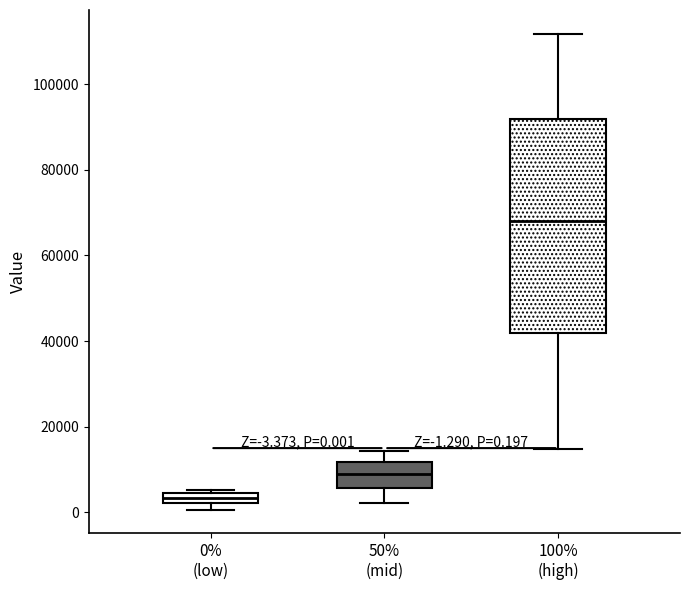

Which box's median line is the highest?

100% (high)